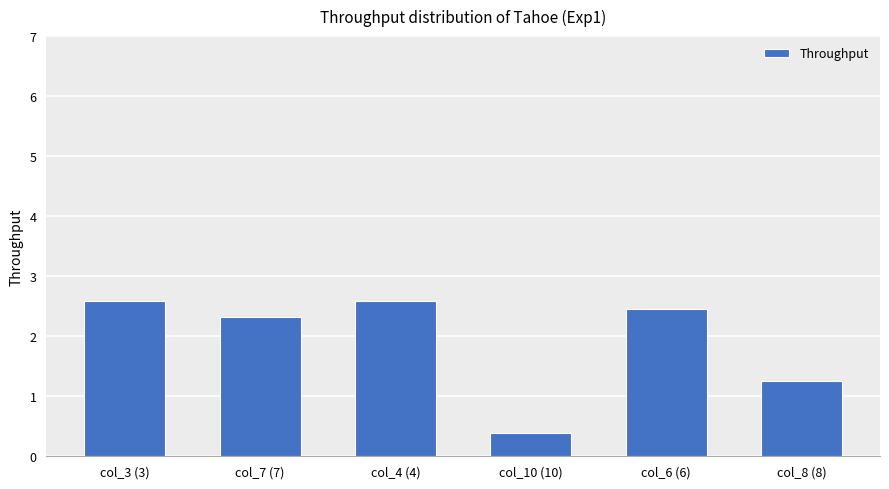

Reading left to right, transcribe all the data shown in this chart.

col_3 (3)=2.6	col_7 (7)=2.3	col_4 (4)=2.6	col_10 (10)=0.4	col_6 (6)=2.5	col_8 (8)=1.3